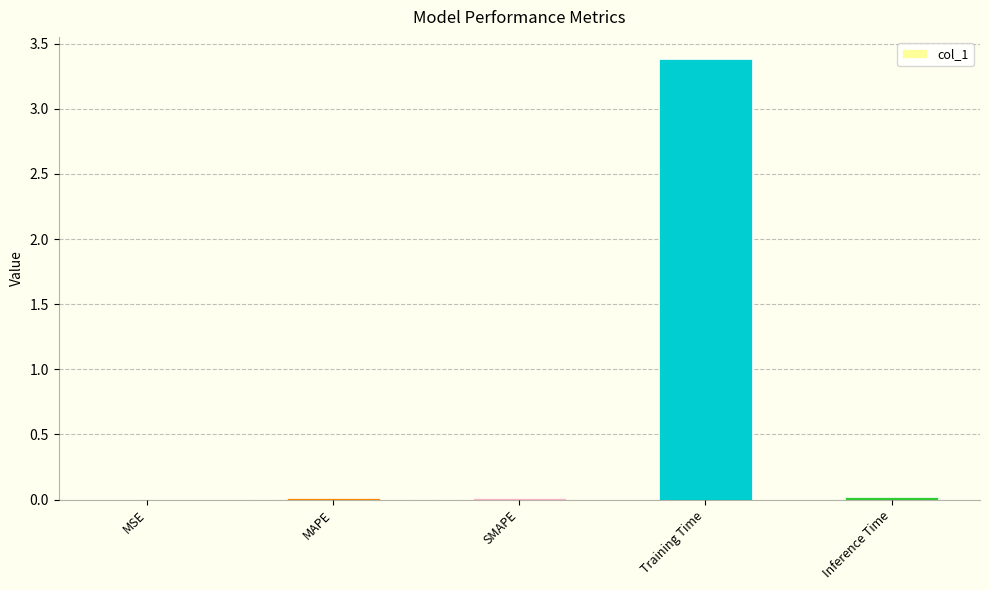

At which category does the chart reach its peak across all series?

Training Time